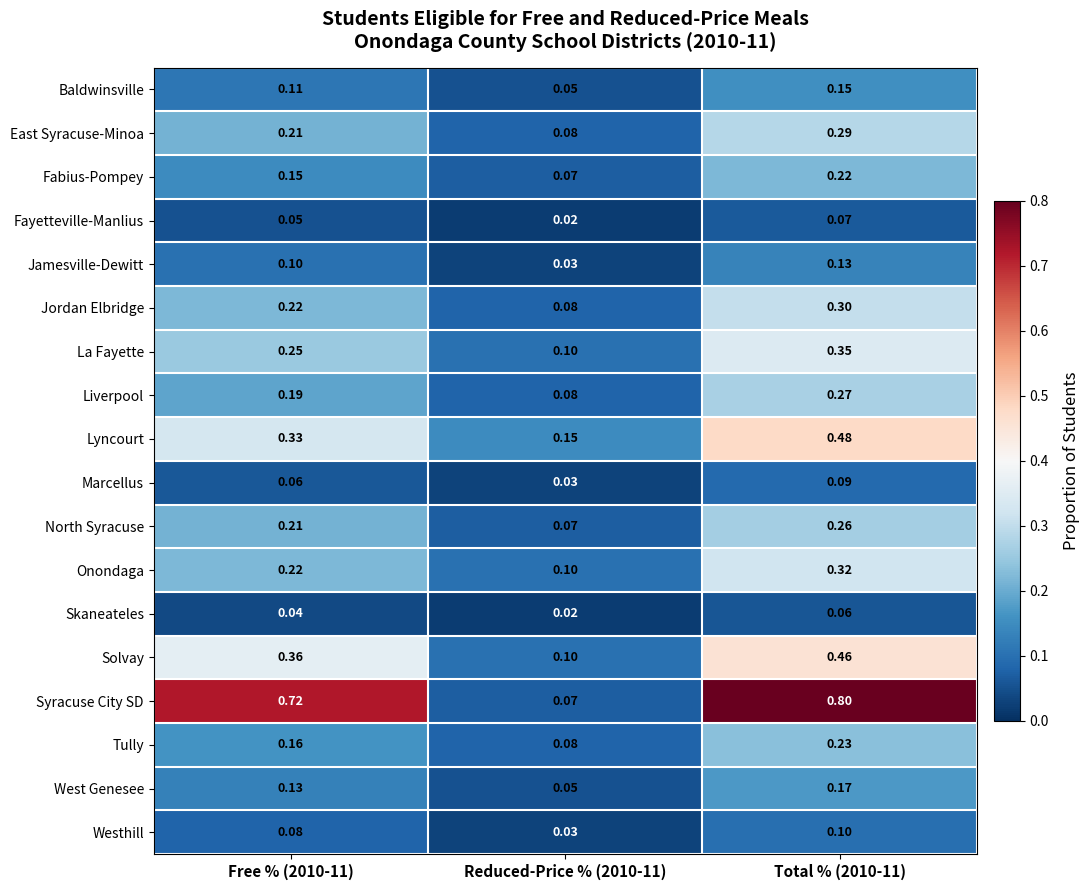

List the series in order of their peak value, highest first.

Syracuse City SD, Lyncourt, Solvay, La Fayette, Onondaga, Jordan Elbridge, East Syracuse-Minoa, Liverpool, North Syracuse, Tully, Fabius-Pompey, West Genesee, Baldwinsville, Jamesville-Dewitt, Westhill, Marcellus, Fayetteville-Manlius, Skaneateles